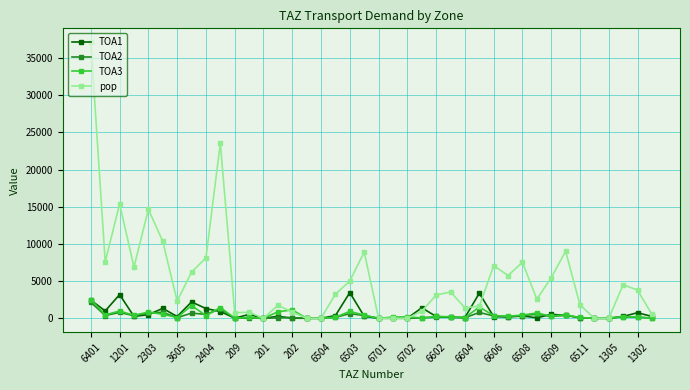

Which series has the largest total across all categories?

pop